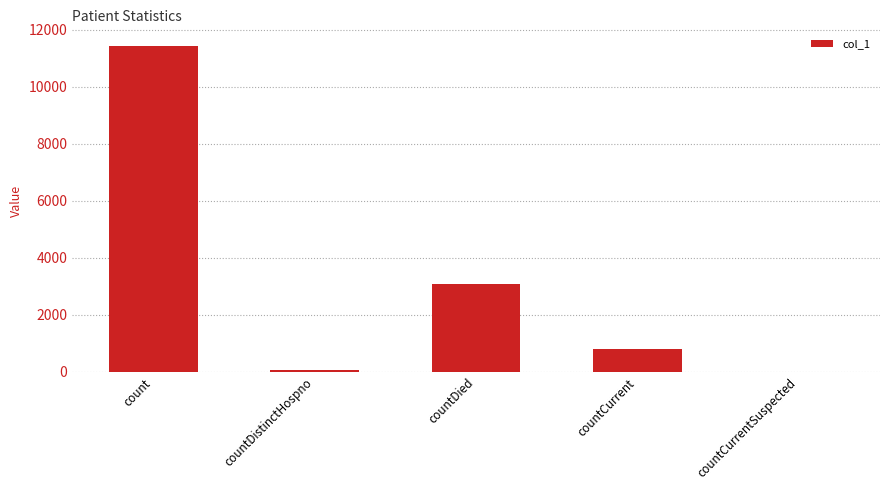

Reading left to right, list all the values displayed in this chart.

11442	76	3070	817	0